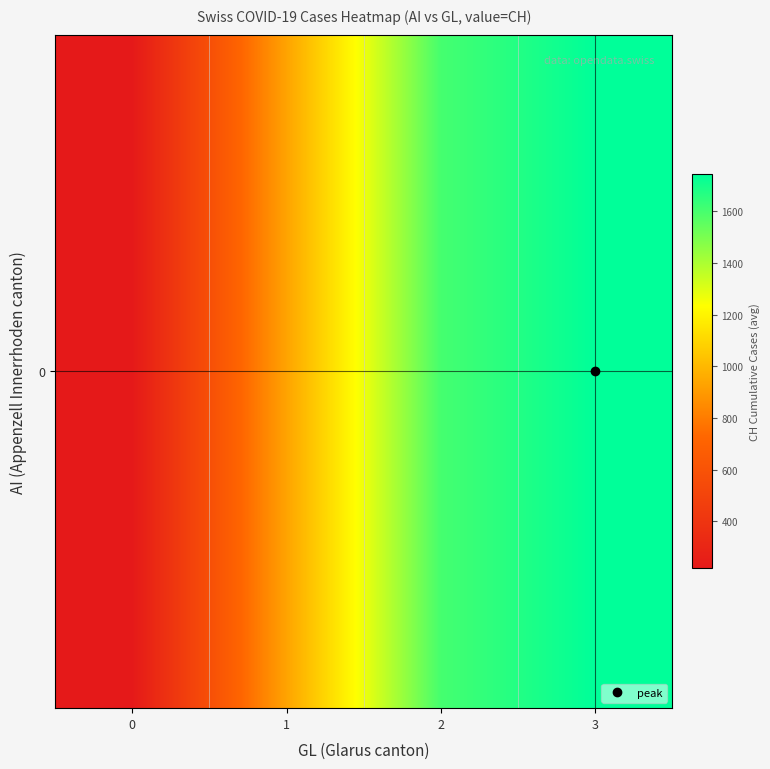

What is the difference between the second highest and second lowest values?

674.3